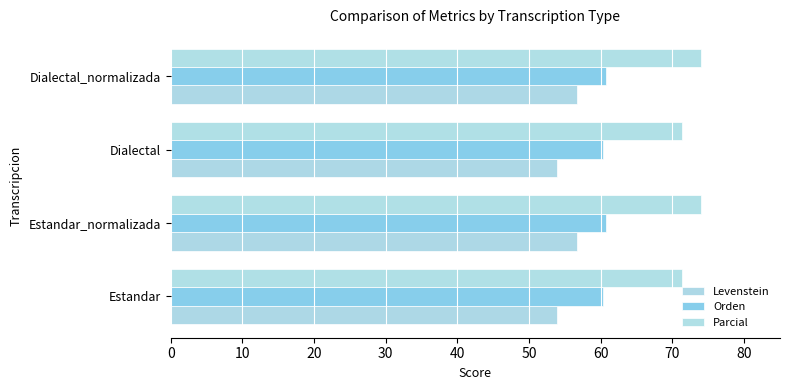

Which series has the largest range (max minus min)?

Levenstein